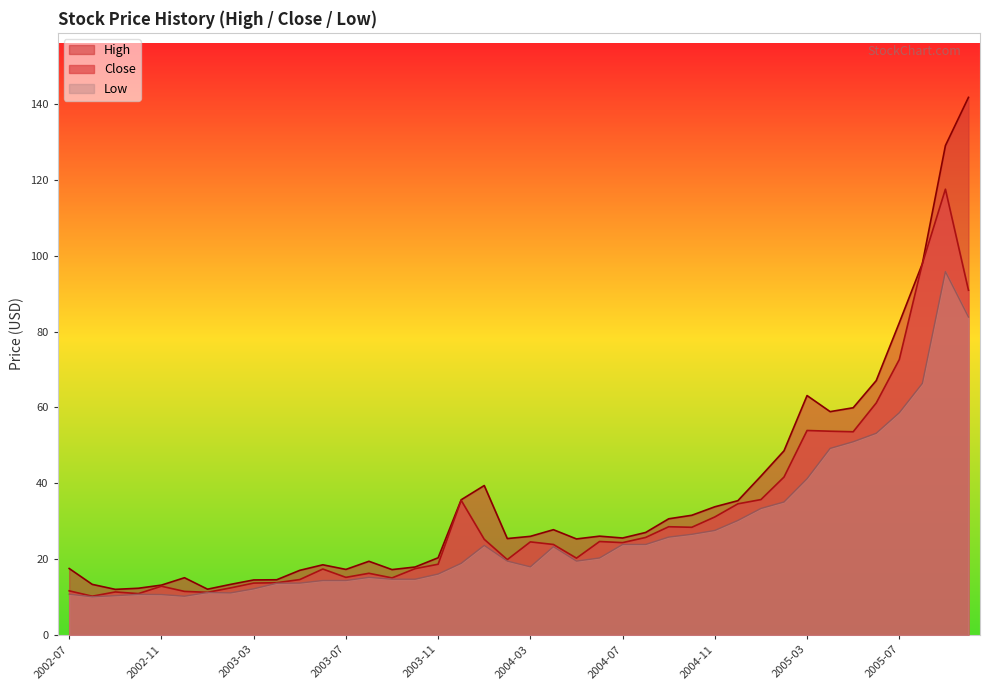

At which category is the sum across all series the highest?

2005-09